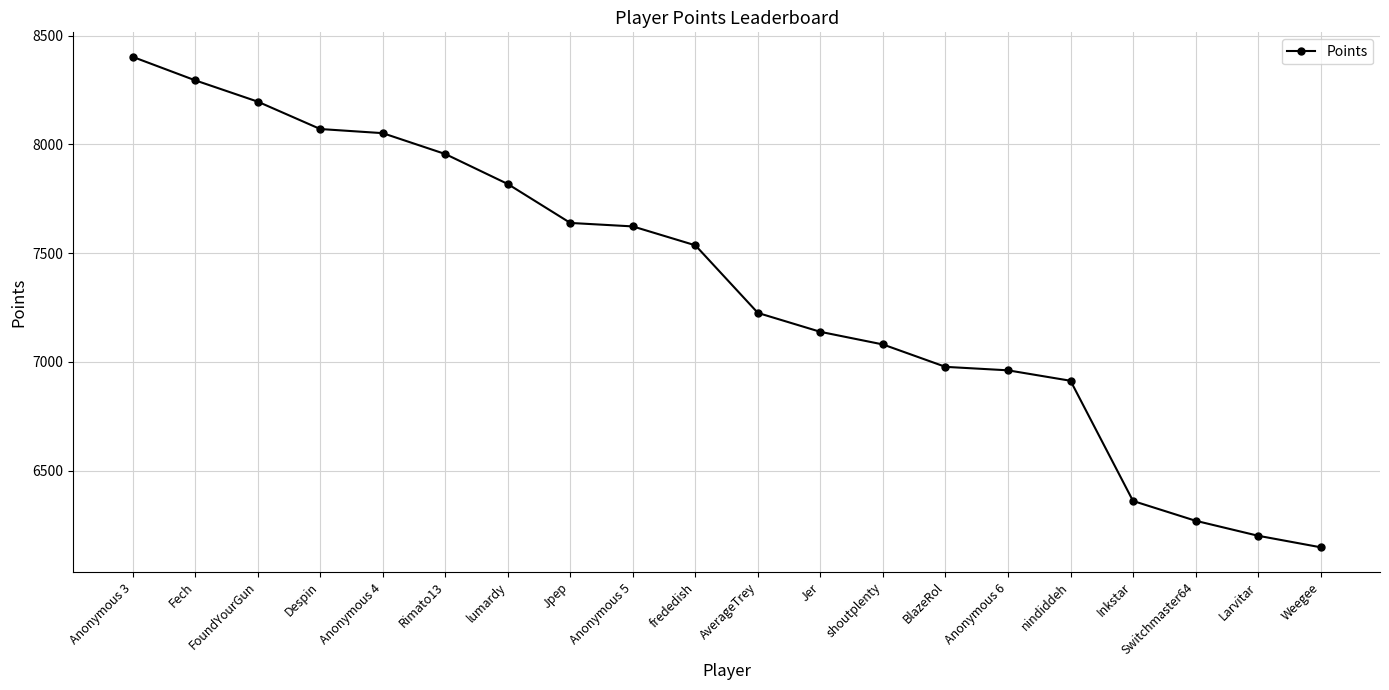

What is the sum of the values at Inkstar and Switchmaster64?

12629